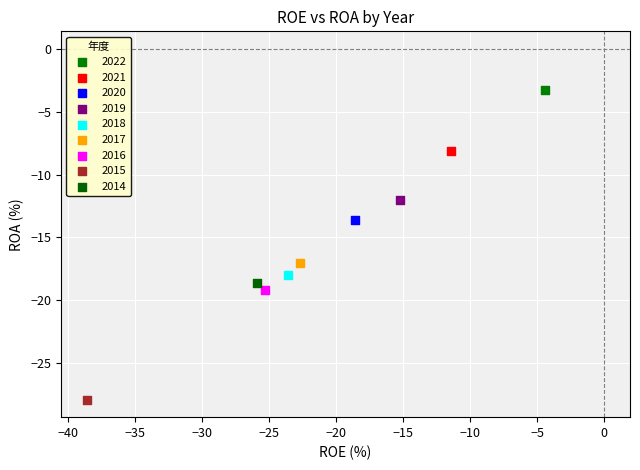

What are all the series names shown in the legend?

2022, 2021, 2020, 2019, 2018, 2017, 2016, 2015, 2014